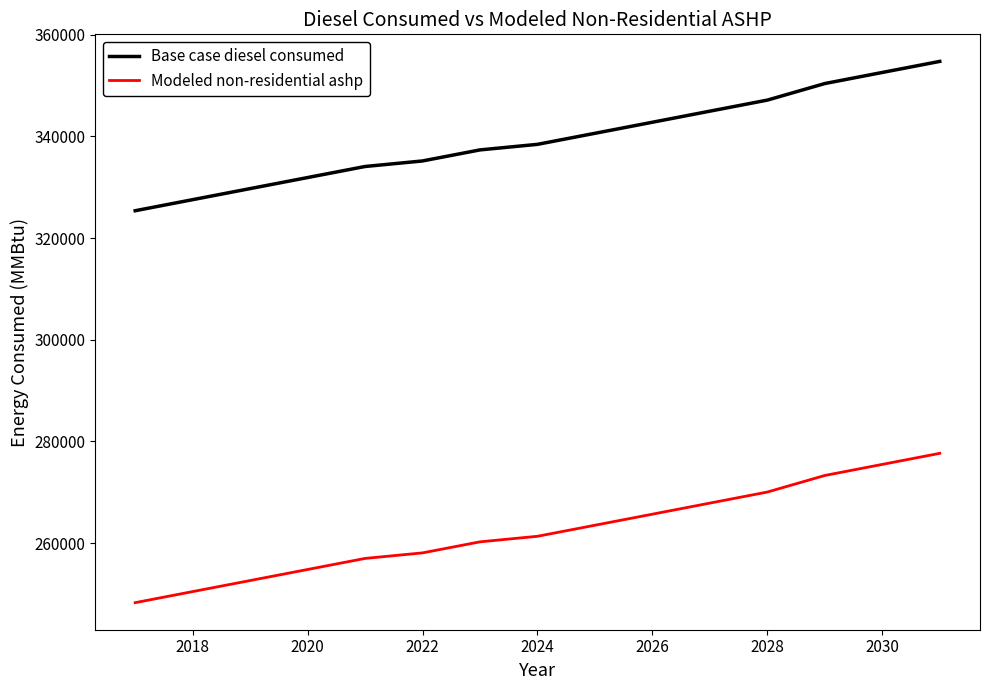

True or false: Base case diesel consumed and Modeled non-residential ashp cross at least once.

False